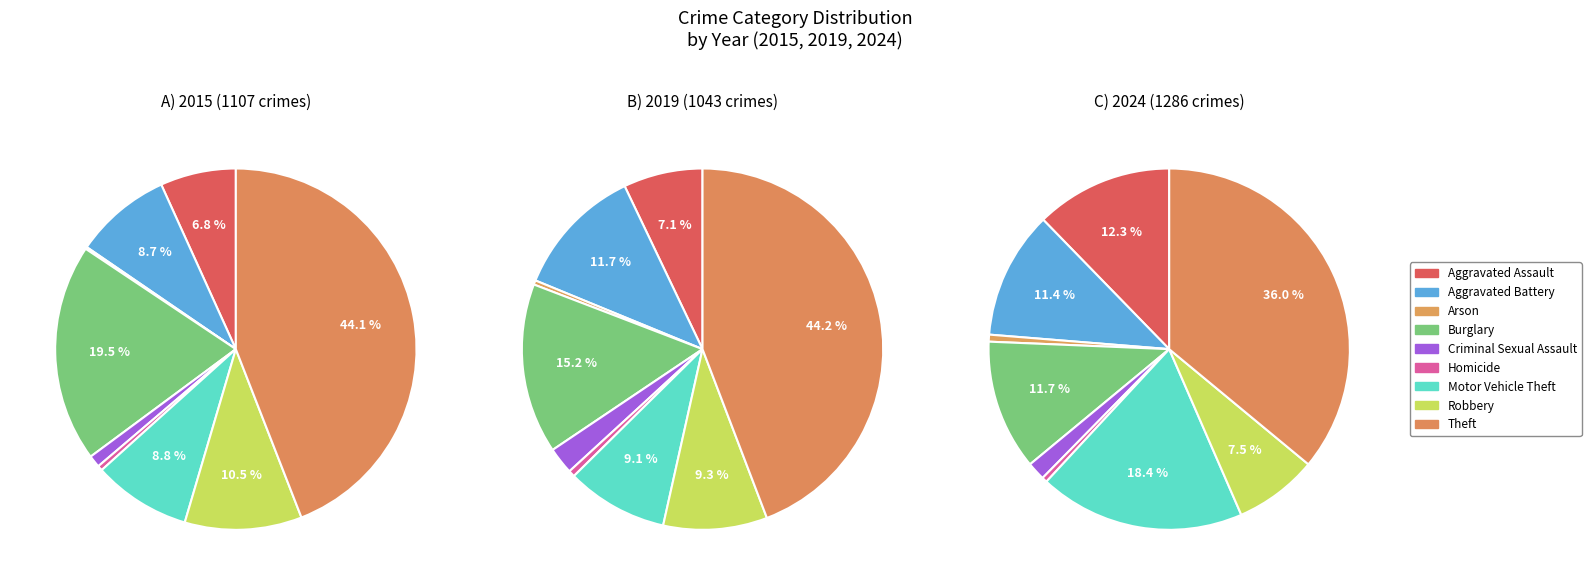

Which category has the smallest portion of the pie?

Arson